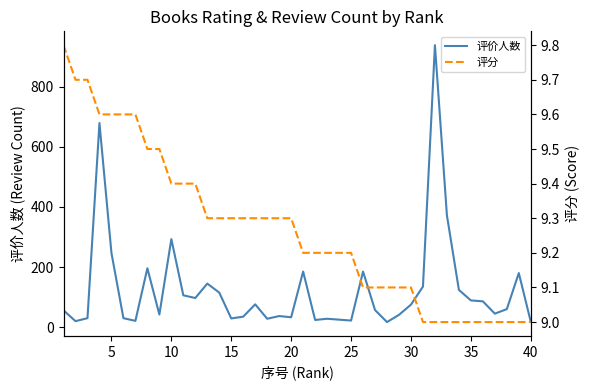

In 评价人数, how many points are lower than both neighbors (excluding endpoints)?

11